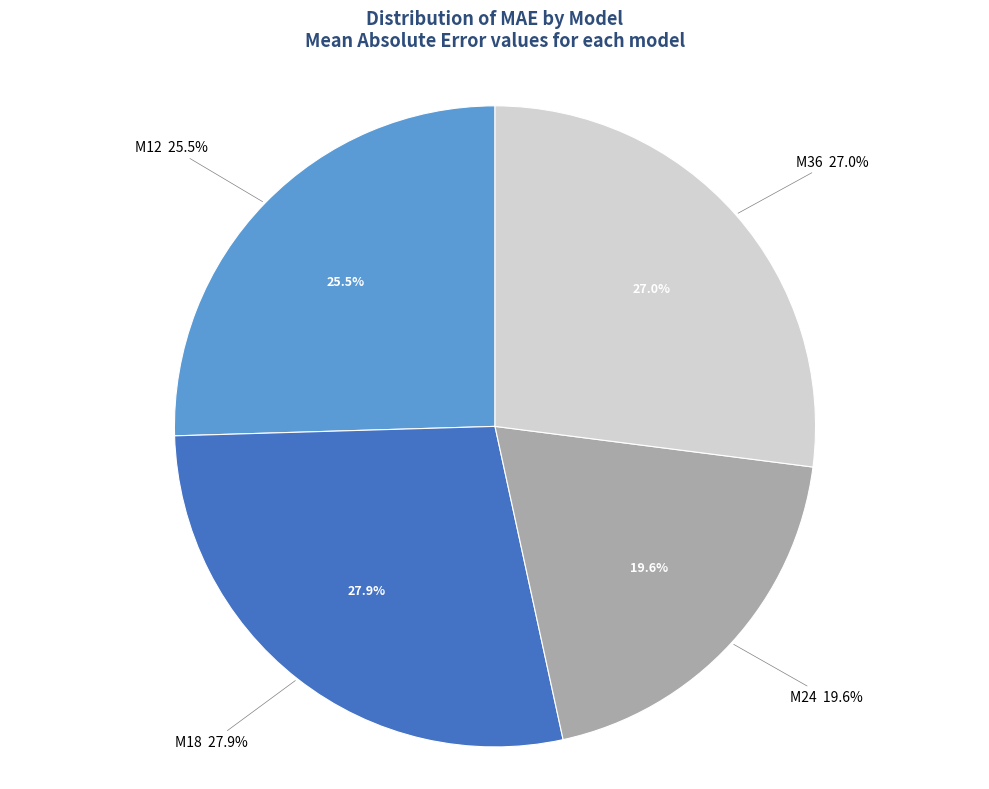

Count the number of slices in the pie.

4